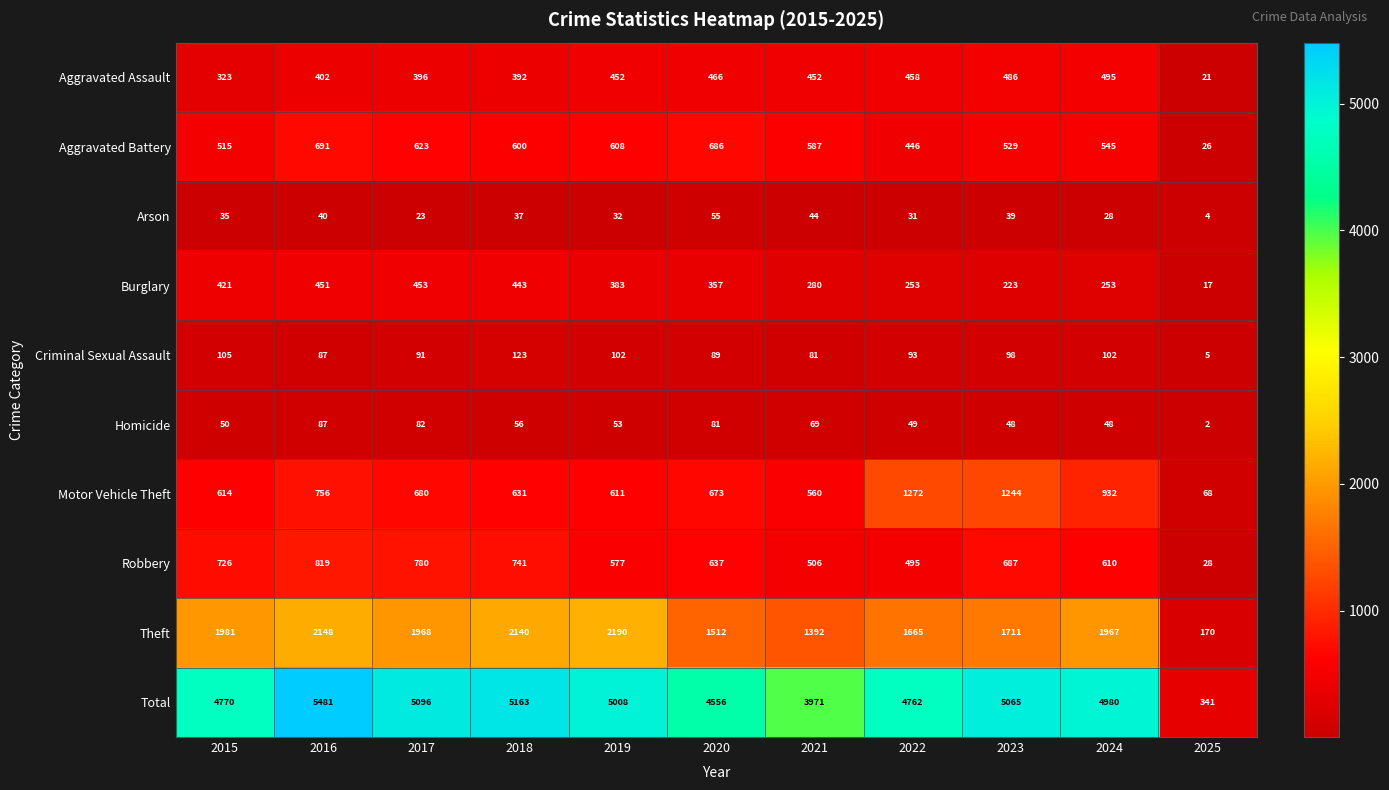

At which label does Burglary first exceed 357?

2015